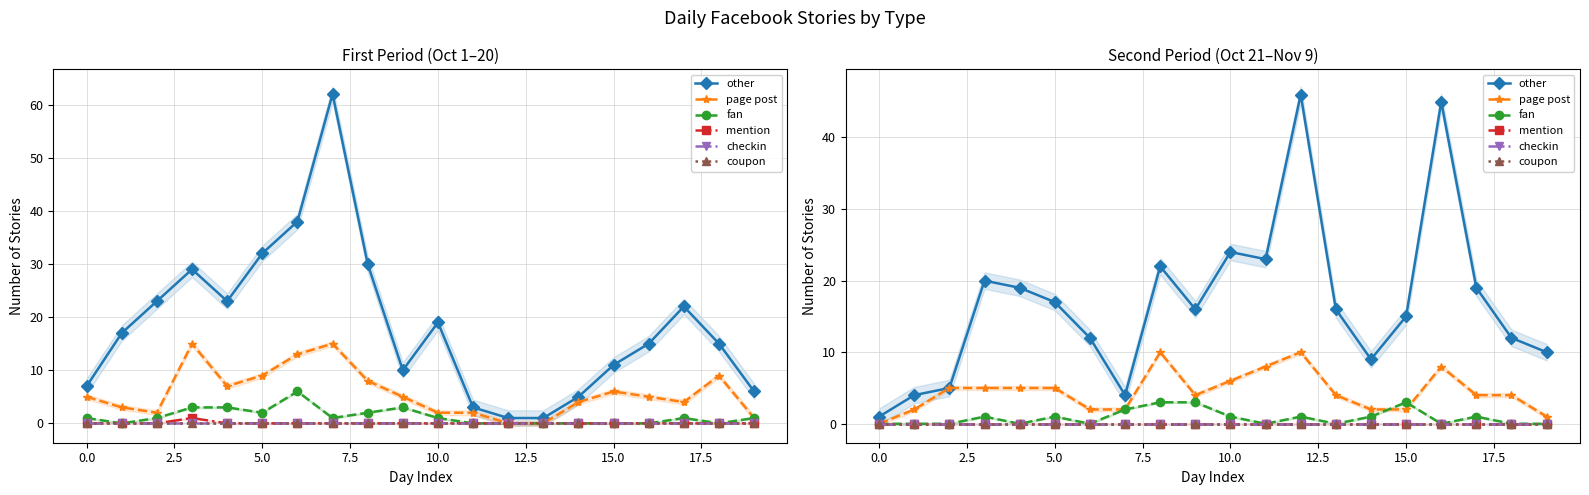

The mention series shows 0 at 14. True or false?

True